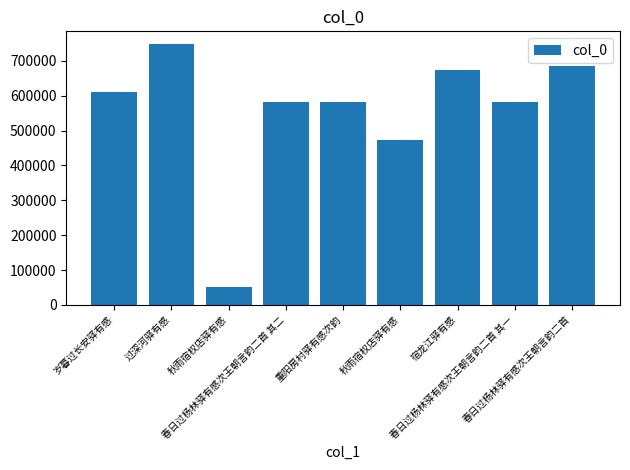

What is the label of the 3rd bar from the right?

宿龙江驿有感